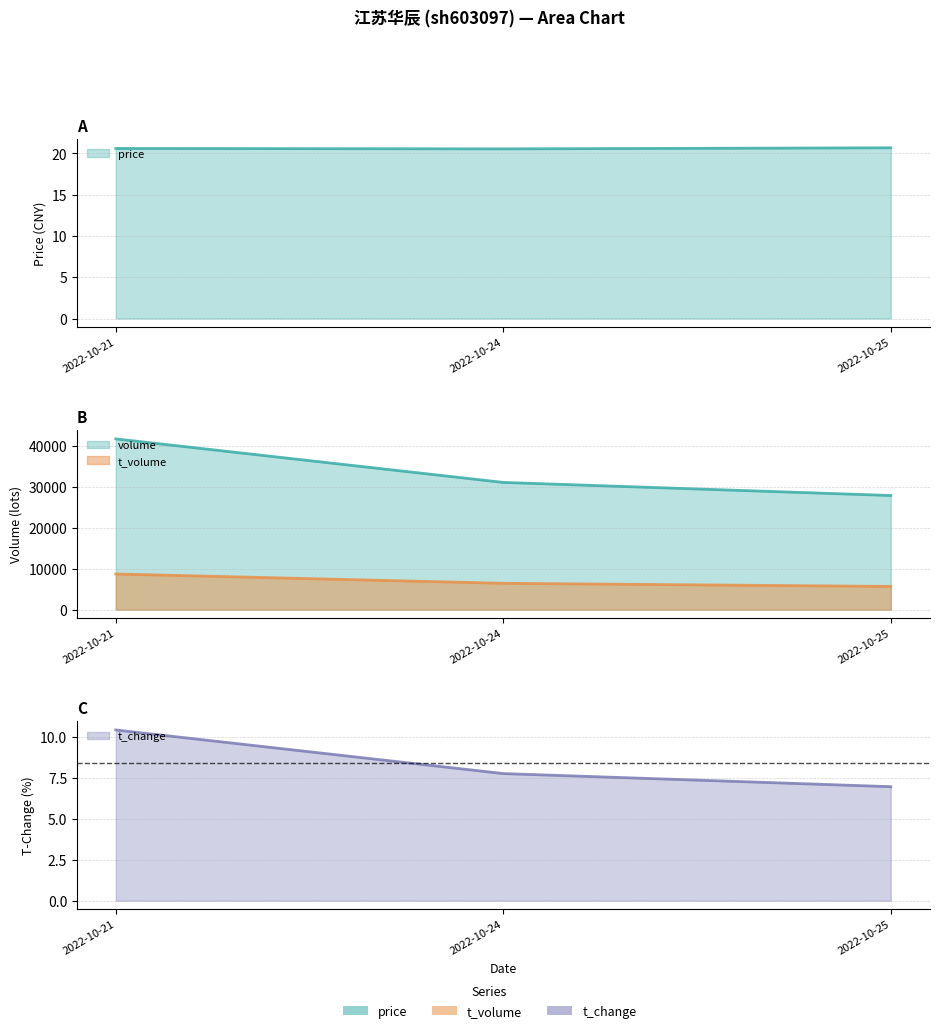

What is the greatest value displayed?

41672.0